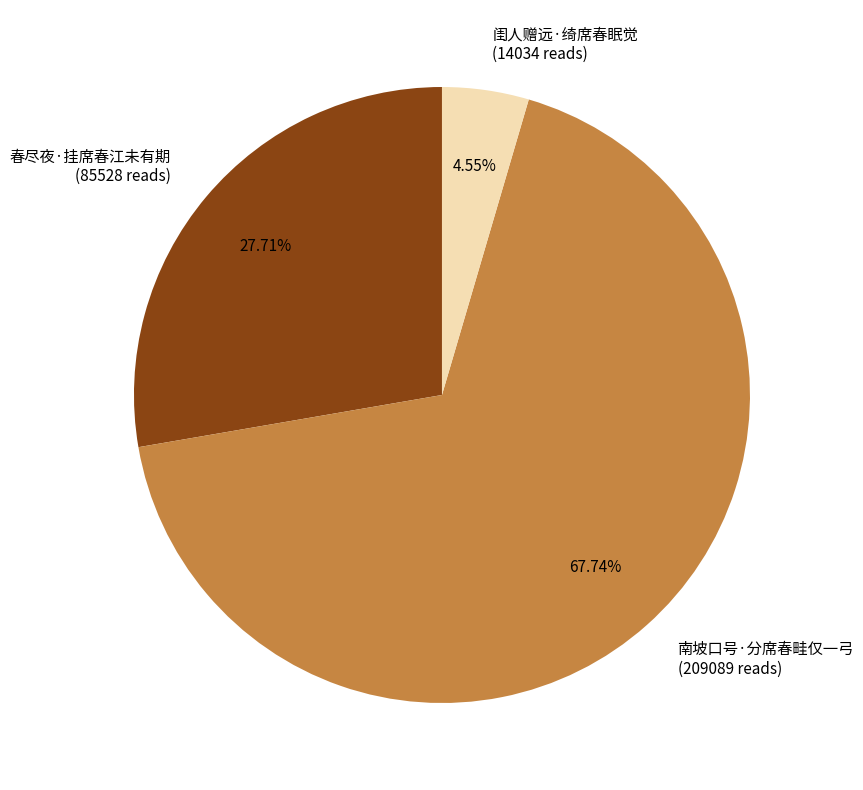

To the nearest percent, what percentage of the pie is 南坡口号·分席春畦仅一弓?

68%